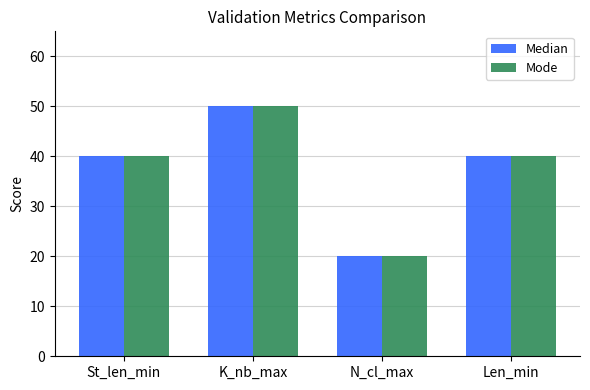

What is the total value across all series at N_cl_max?

40